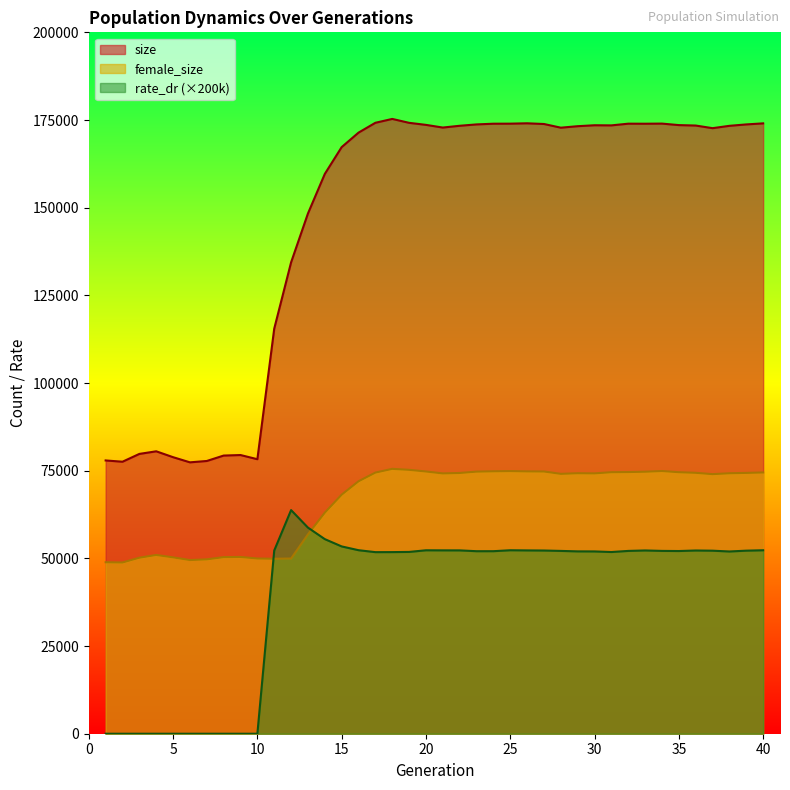

Which series has the largest total across all categories?

size